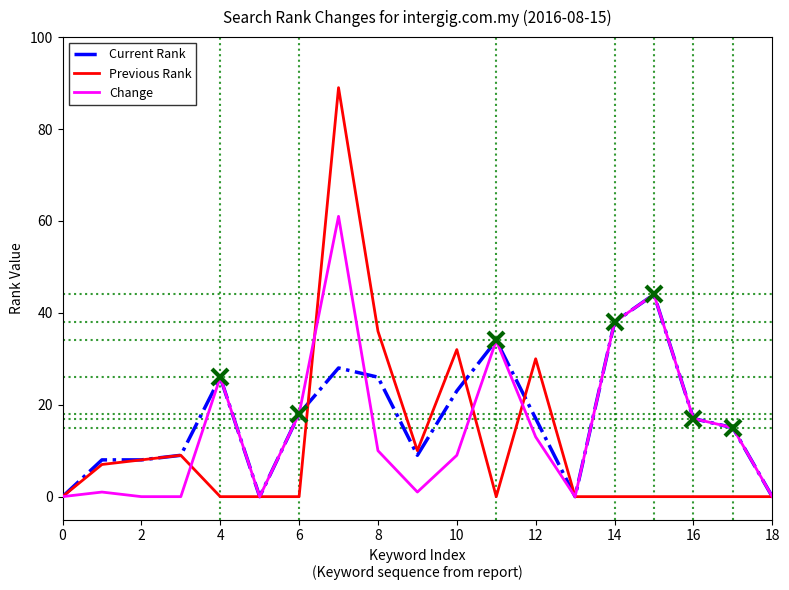

Reading left to right, list all the values displayed in this chart.

Current Rank: 0	8	8	9	26	0	18	28	26	9	23	34	17	0	38	44	17	15	0
Previous Rank: 0	7	8	9	0	0	0	89	36	10	32	0	30	0	0	0	0	0	0
Change: 0	1	0	0	26	0	18	61	10	1	9	34	13	0	38	44	17	15	0